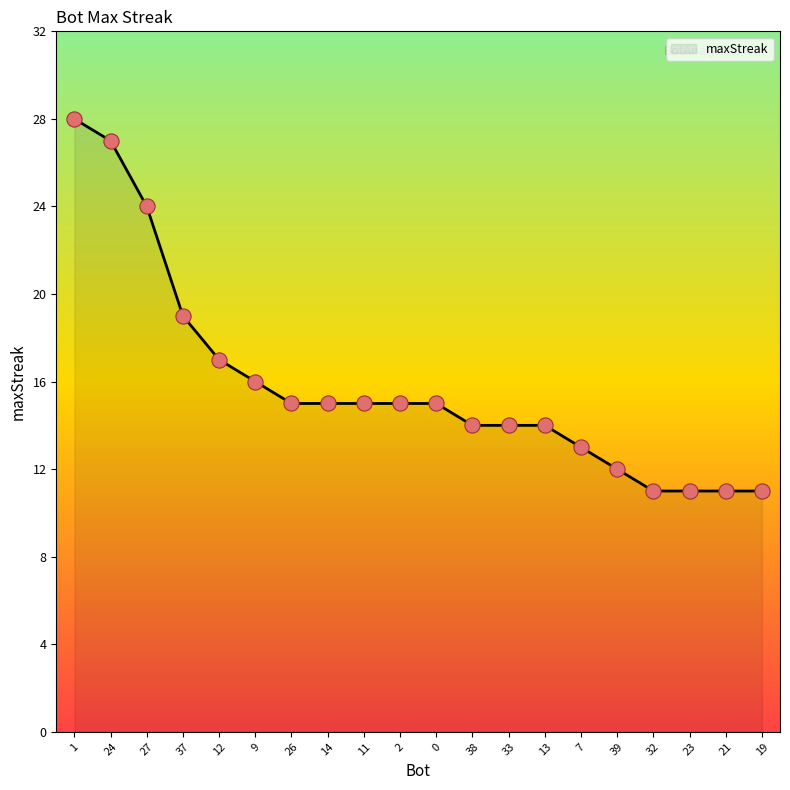

What is the ratio of the value at 33 to the value at 0?

0.9